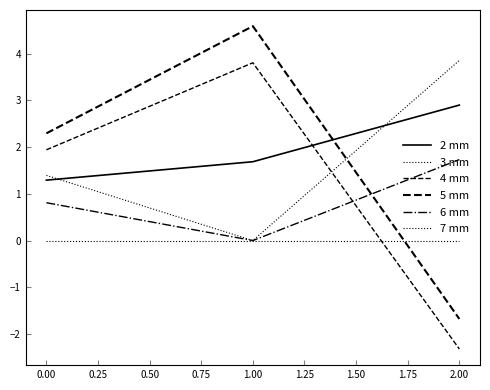

How many lines are shown in the chart?

6